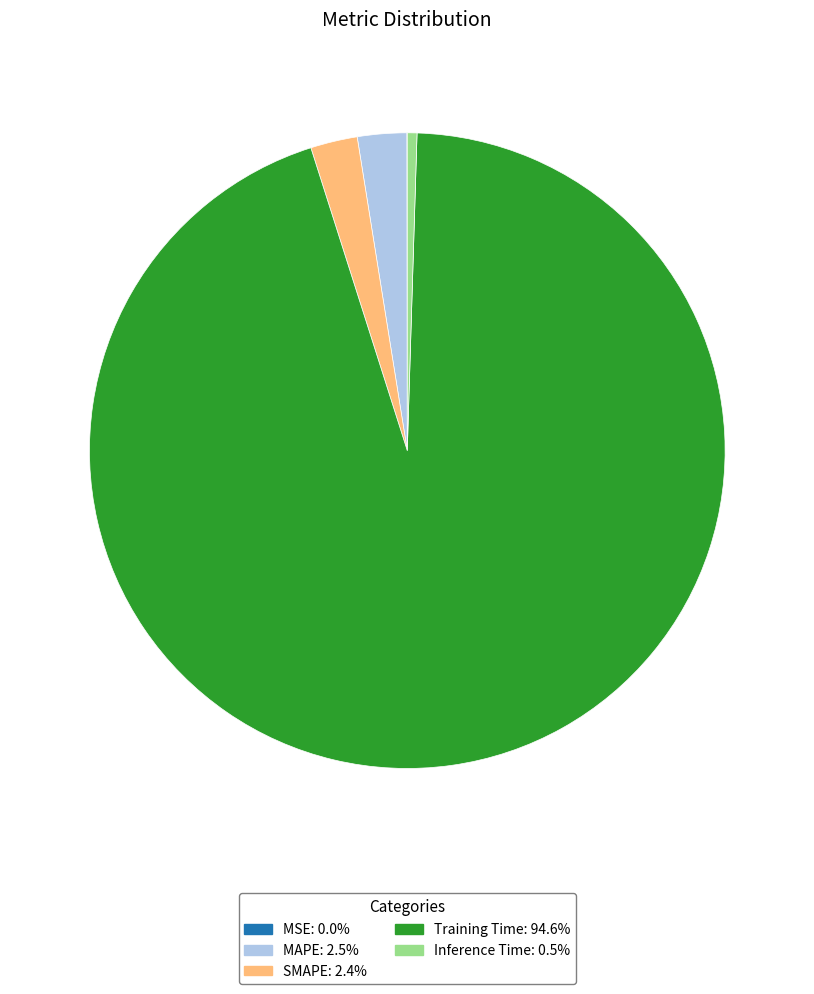

Is the sum of Training Time and MAPE greater than half?

Yes